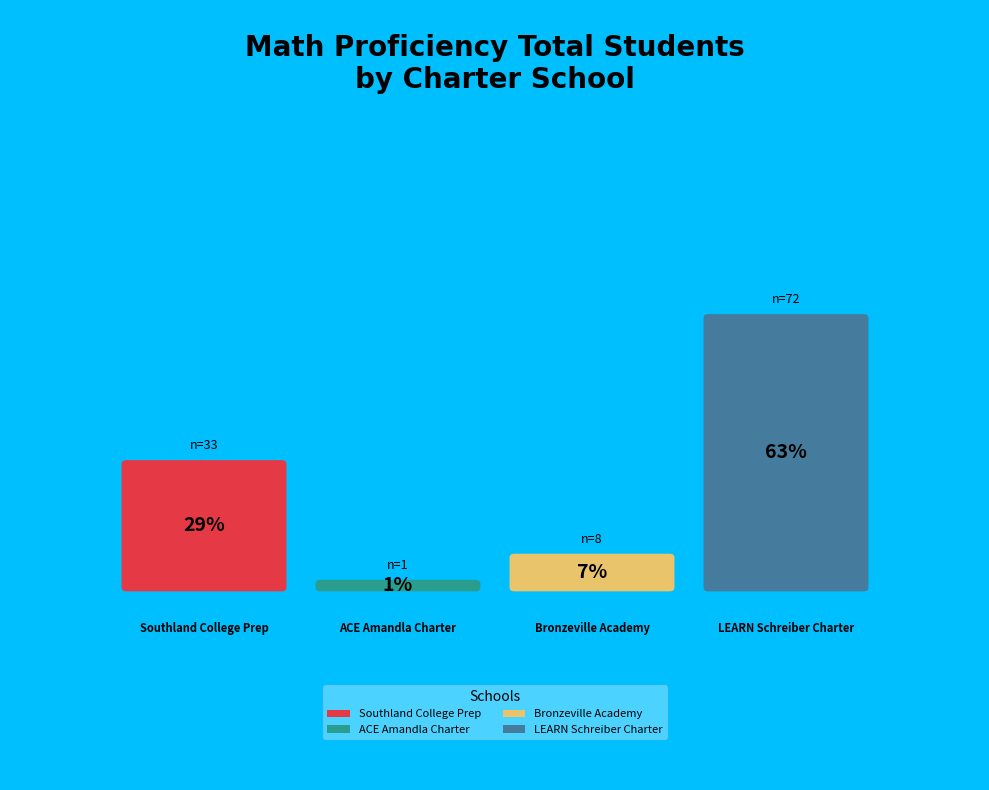

The Southland College Prep slice represents 40% of the pie. True or false?

False